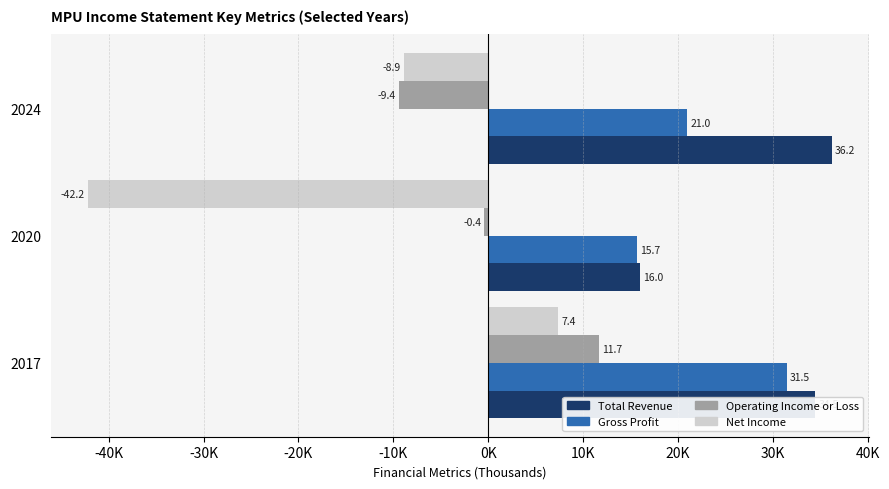

What are all the series names shown in the legend?

Total Revenue, Gross Profit, Operating Income or Loss, Net Income